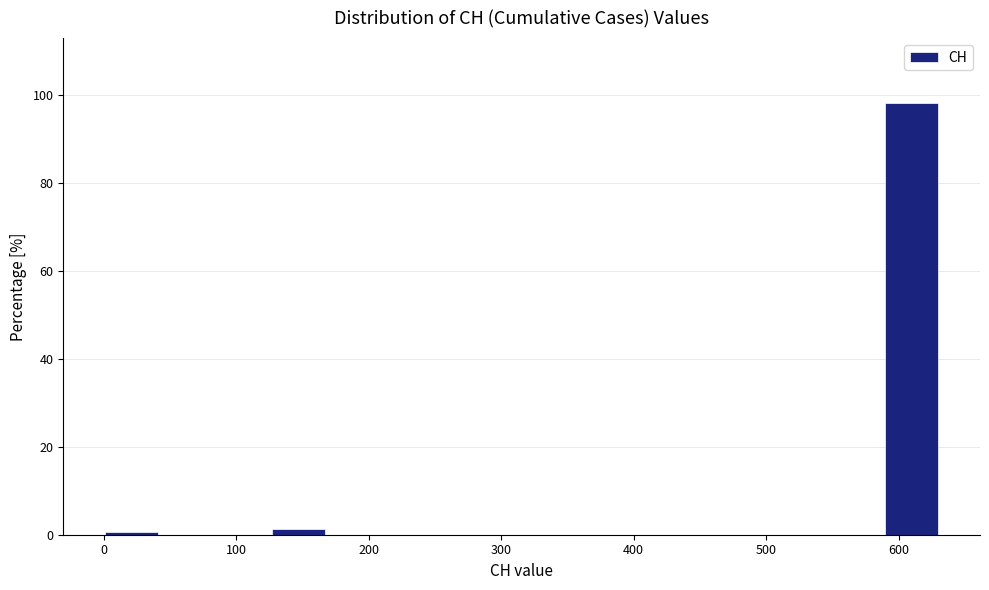

What is the height of the bar covering 590 to 630 on the x-axis? Neither the bar edges nor the heights are printed on the chart, so give them approximately, as read against the axes.

98